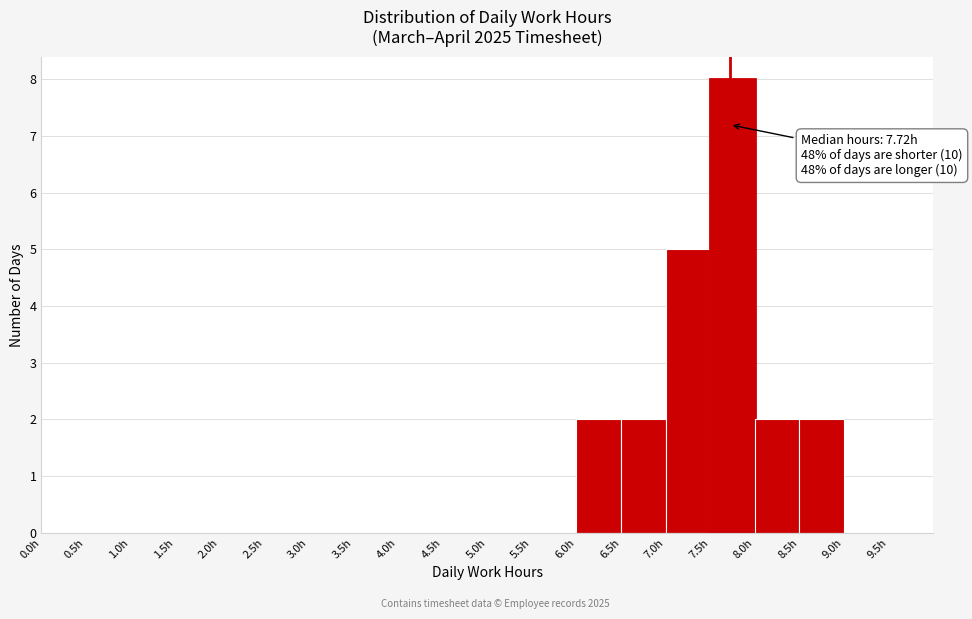

Over which range of the x-axis is the bar tallest?

7.5 to 8.0